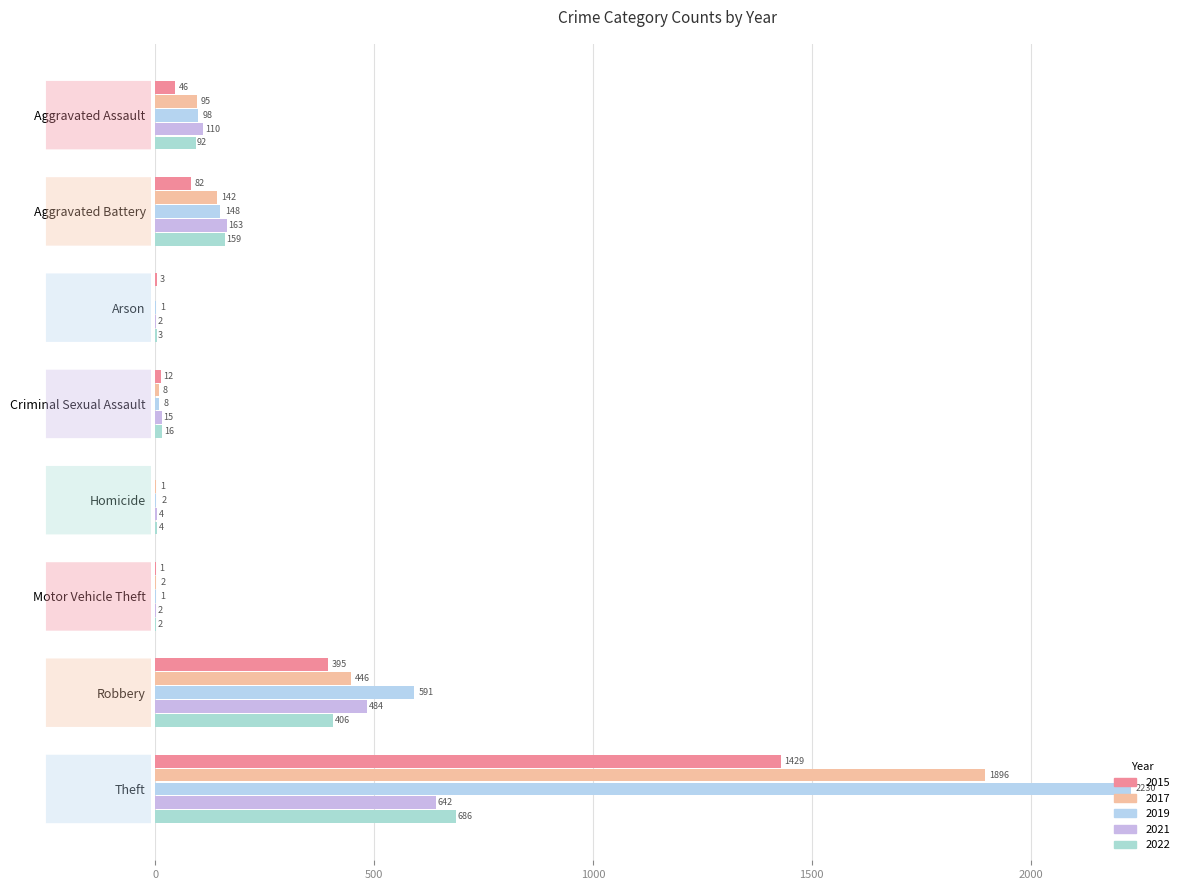

Reading left to right, list all the values displayed in this chart.

2015: Aggravated Assault=46	Aggravated Battery=82	Arson=3	Criminal Sexual Assault=12	Homicide=0	Motor Vehicle Theft=1	Robbery=395	Theft=1429
2017: Aggravated Assault=95	Aggravated Battery=142	Arson=0	Criminal Sexual Assault=8	Homicide=1	Motor Vehicle Theft=2	Robbery=446	Theft=1896
2019: Aggravated Assault=98	Aggravated Battery=148	Arson=1	Criminal Sexual Assault=8	Homicide=2	Motor Vehicle Theft=1	Robbery=591	Theft=2230
2021: Aggravated Assault=110	Aggravated Battery=163	Arson=2	Criminal Sexual Assault=15	Homicide=4	Motor Vehicle Theft=2	Robbery=484	Theft=642
2022: Aggravated Assault=92	Aggravated Battery=159	Arson=3	Criminal Sexual Assault=16	Homicide=4	Motor Vehicle Theft=2	Robbery=406	Theft=686